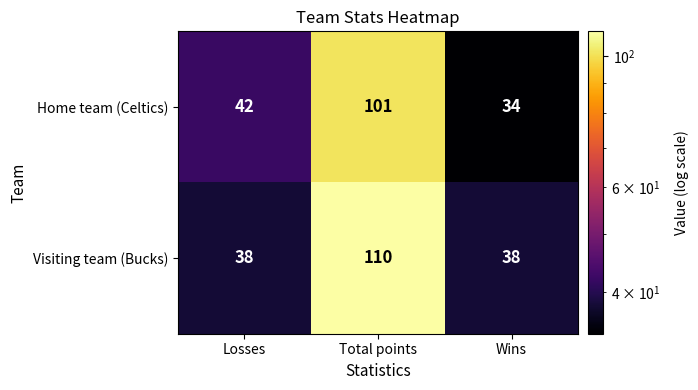

Count the number of data series in this chart.

2